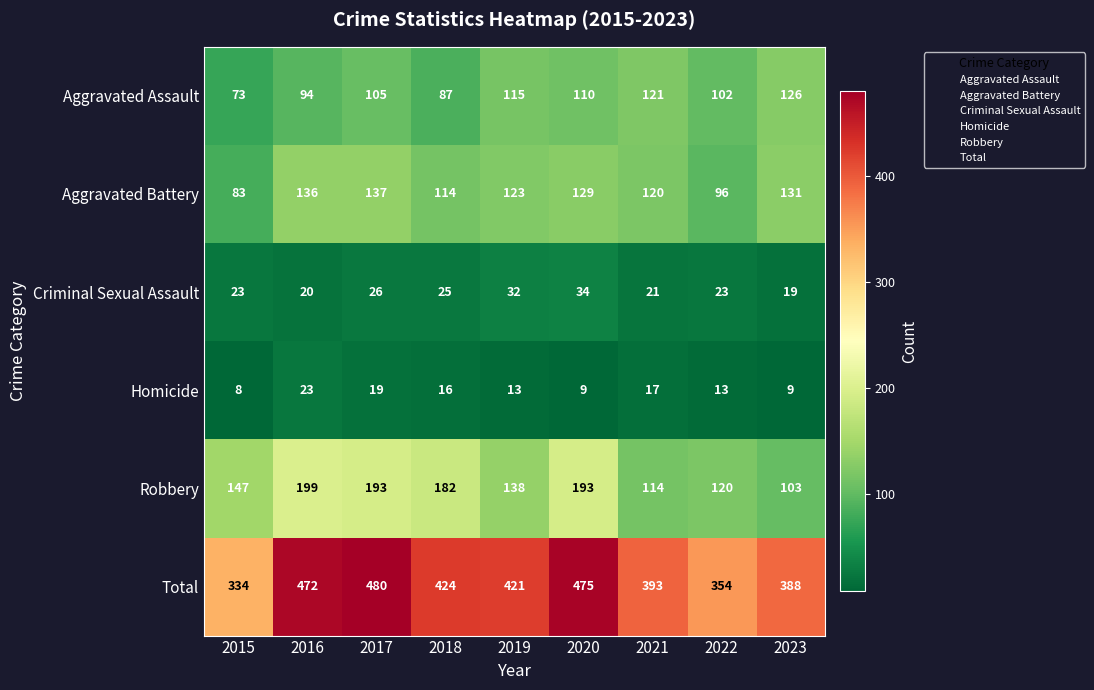

Which series has the widest spread of values?

Total